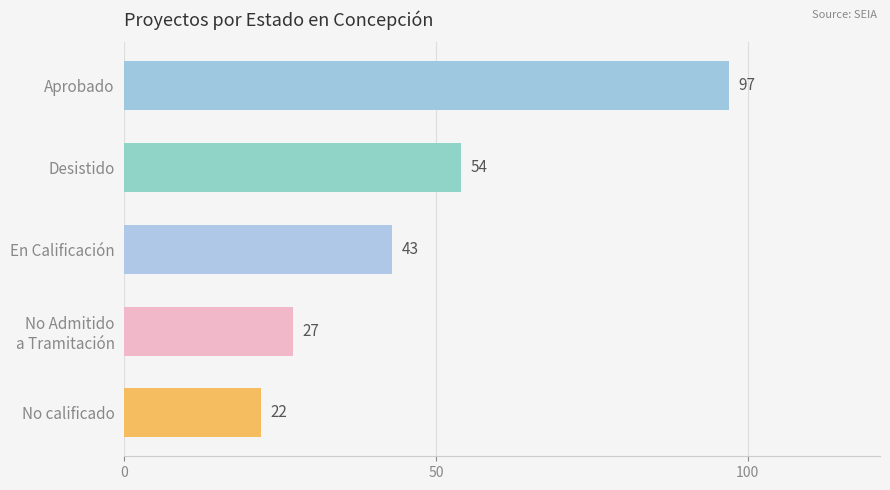

What is the change in value from Desistido to No calificado?

-32